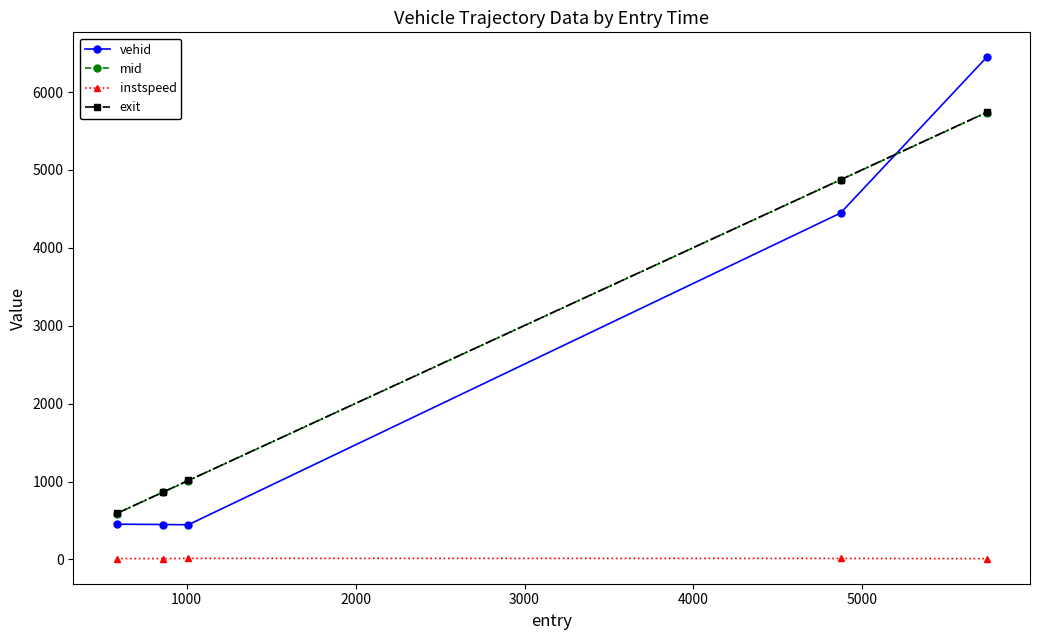

Does the chart have visible grid lines?

No